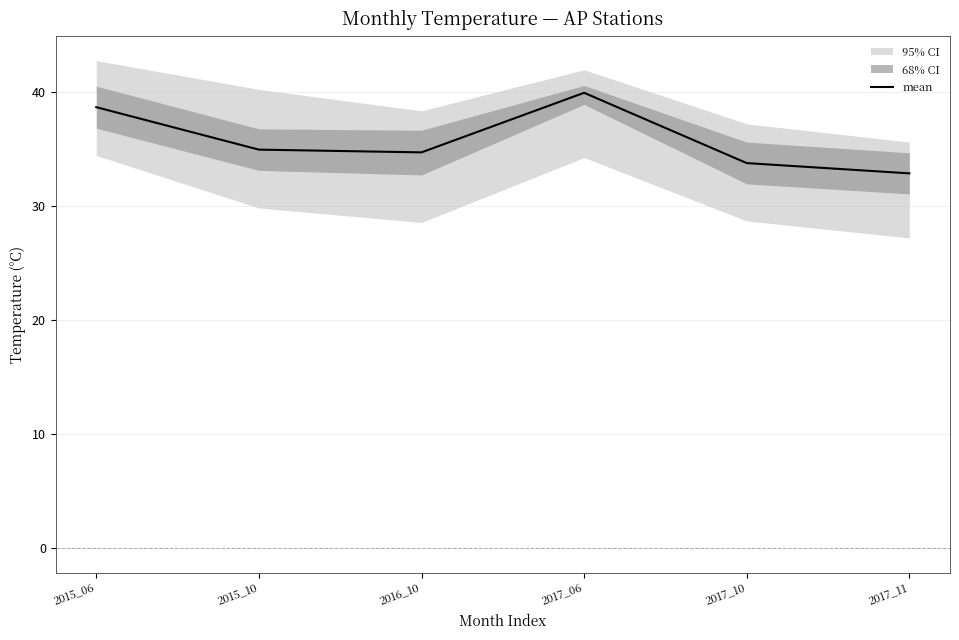

Reading left to right, extract all data points from this chart.

2015_06=38.7	2015_10=35.0	2016_10=34.7	2017_06=39.9	2017_10=33.8	2017_11=32.9